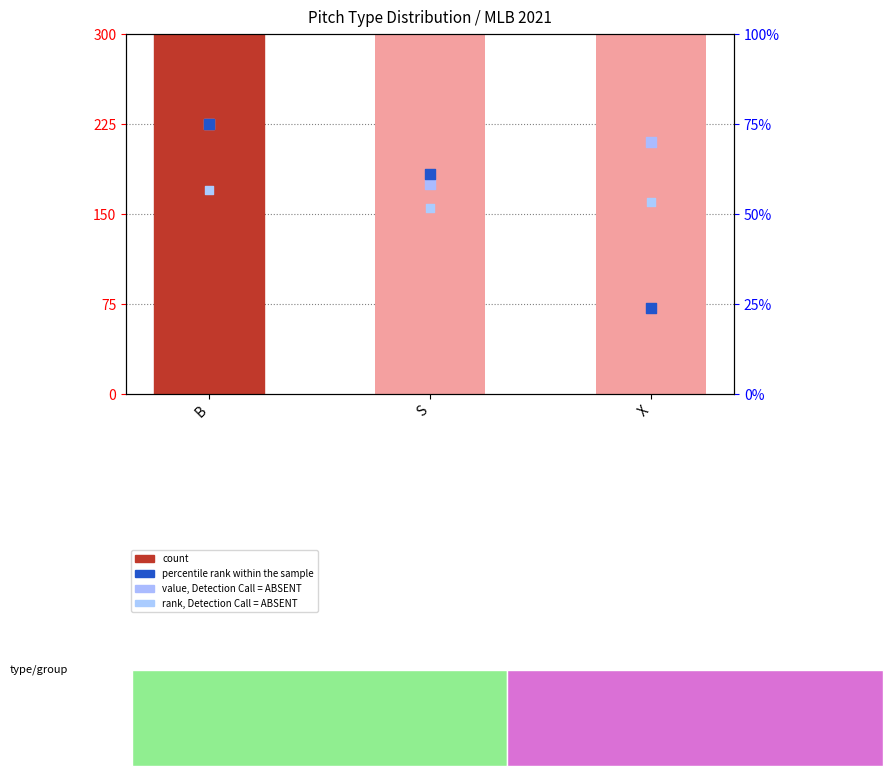

What is the total value across all series at X?

780